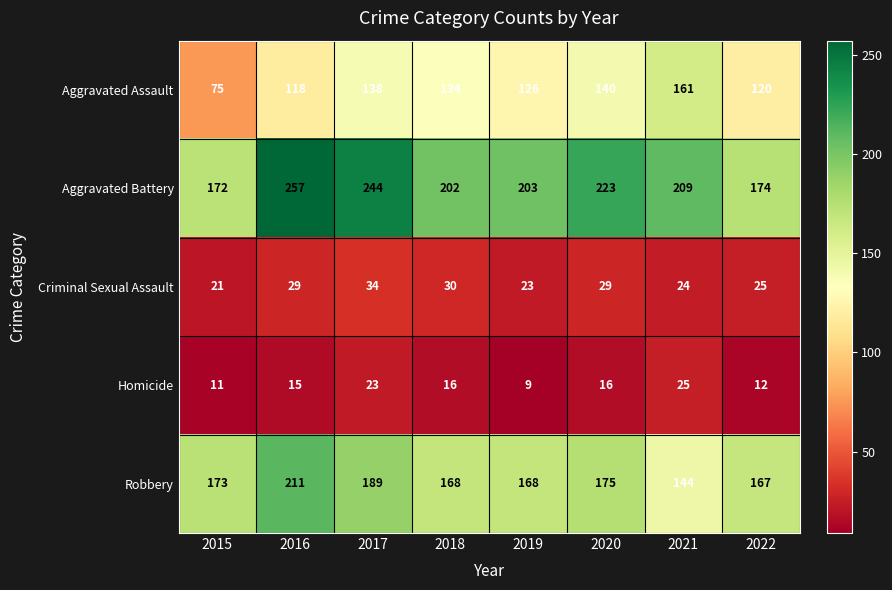

What is the total value across all series at 2018?

550